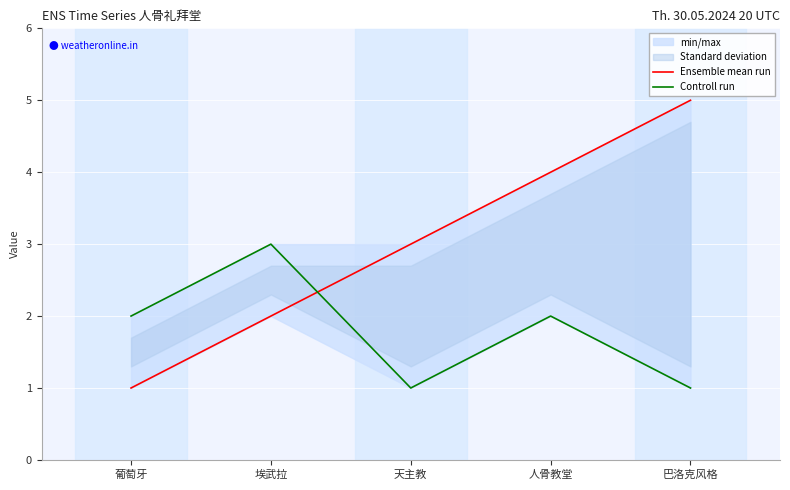

True or false: Controll run has a value of 1 at 巴洛克风格.

True